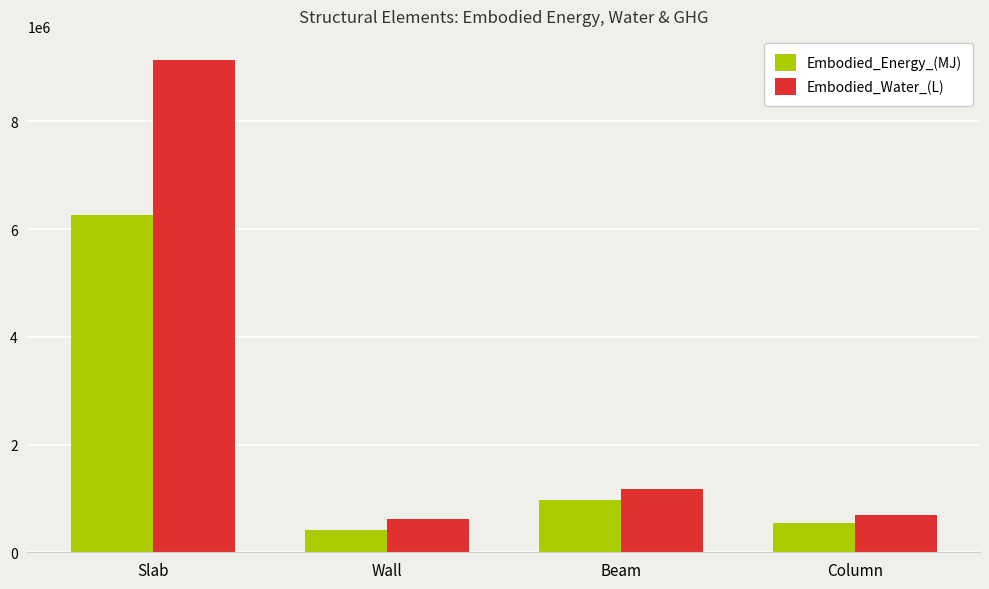

What is the difference between the maximum and minimum values in the Embodied_Energy_(MJ) series?

5849207.8